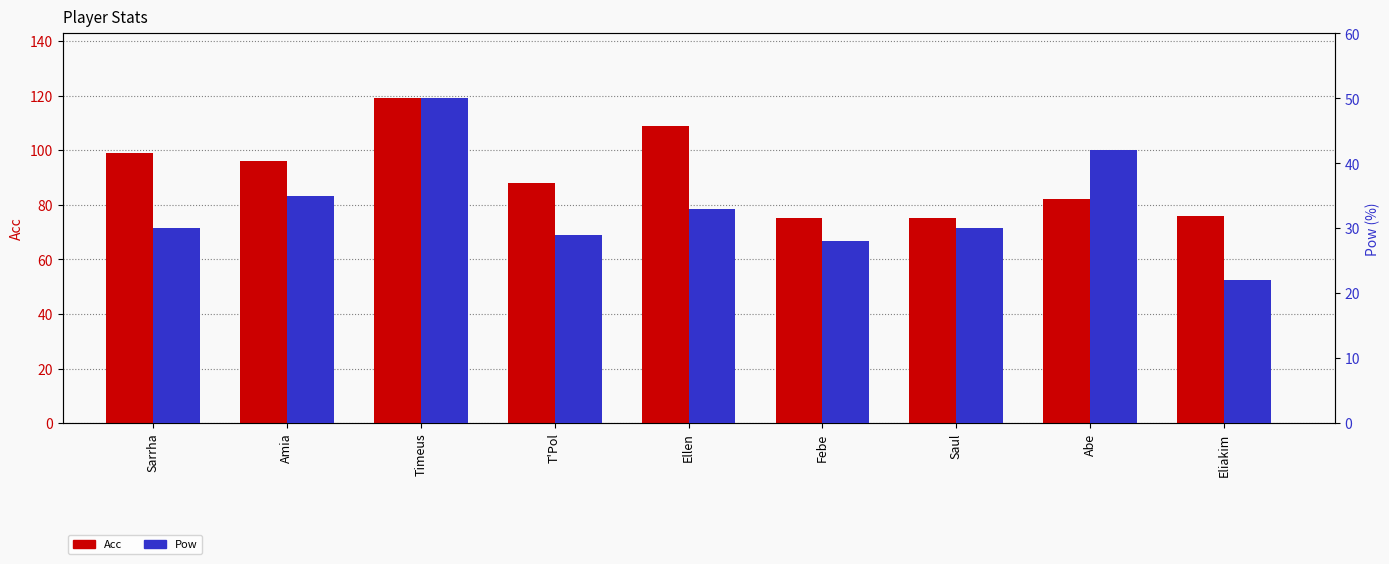

Reading left to right, what are all the values shown in this chart?

Acc: 99	96	119	88	109	75	75	82	76
Pow: 30	35	50	29	33	28	30	42	22